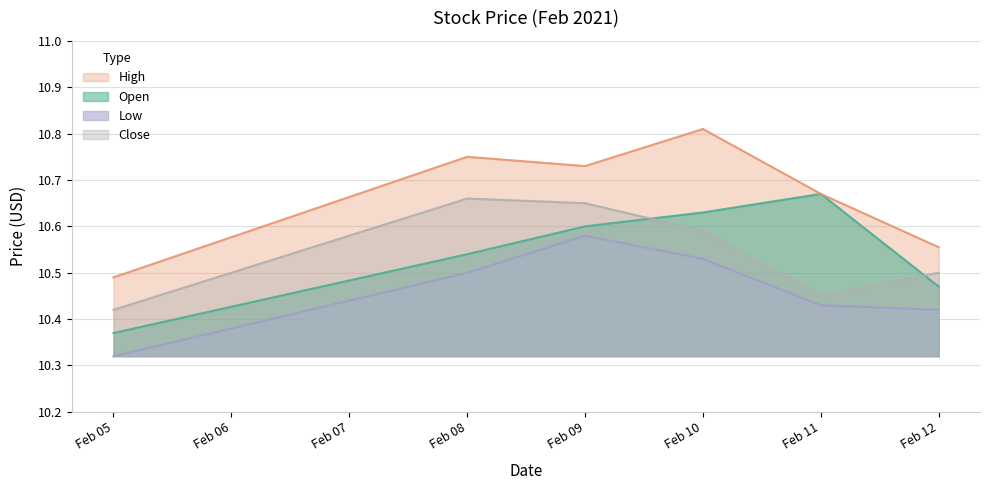

How many lines are shown in the chart?

4